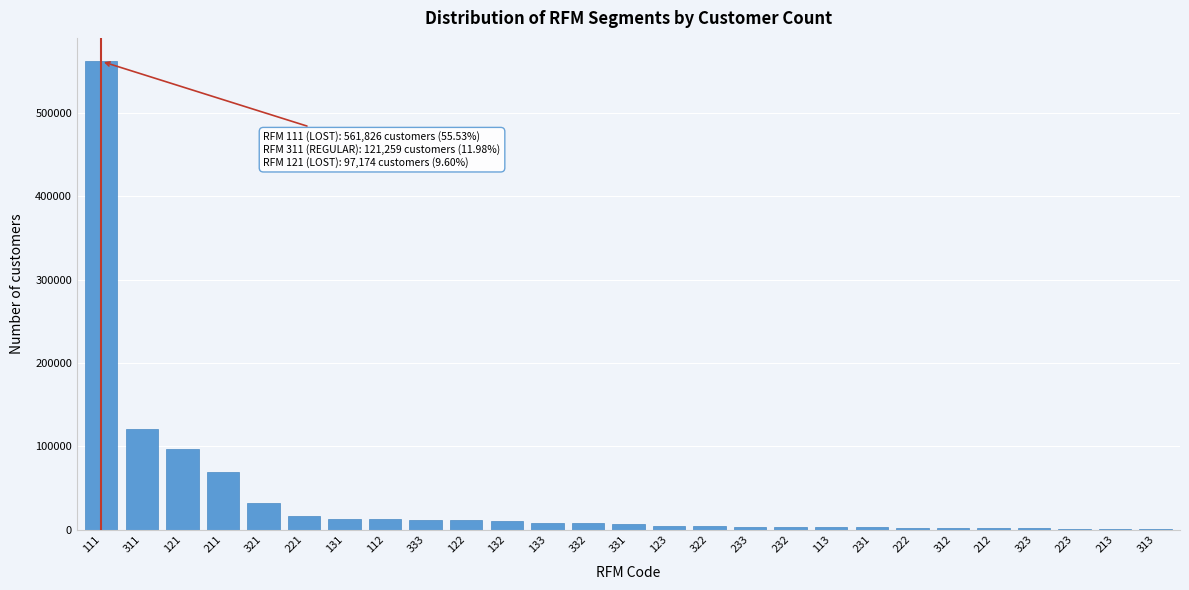

The value at 112 is 12696. True or false?

True